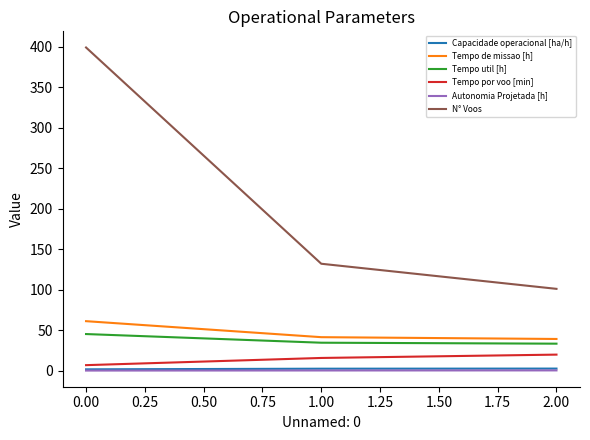

Count the N° Voos values in the range 101 to 399.

3